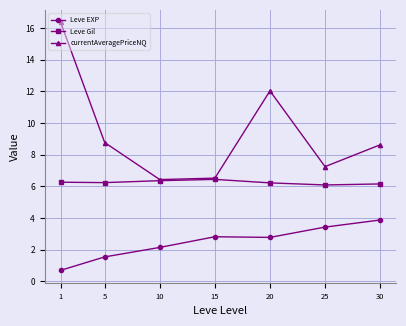

What is the minimum value for currentAveragePriceNQ?

6.4